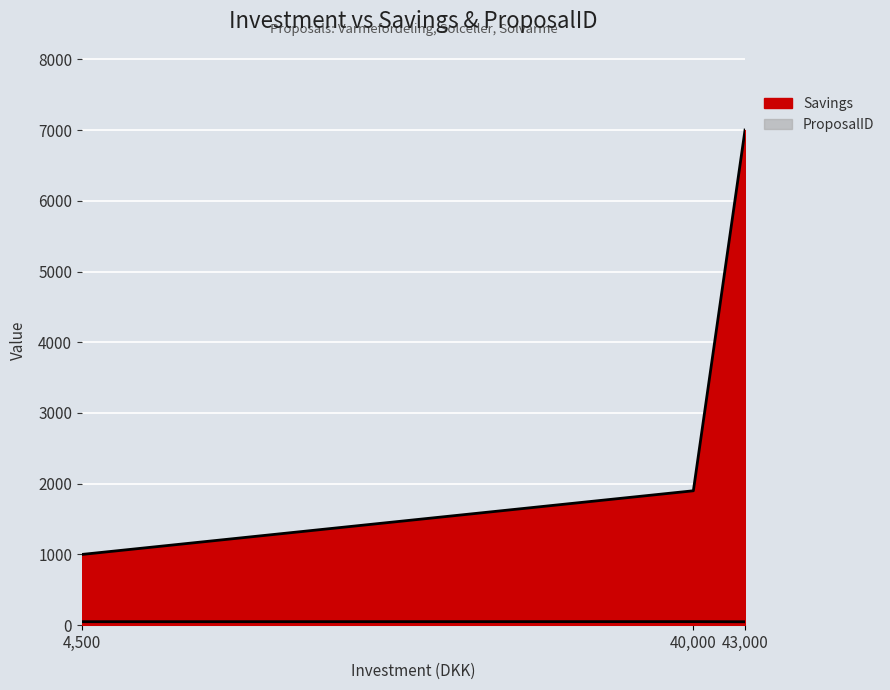

At which label does Savings (line) first exceed 1900?

43,000